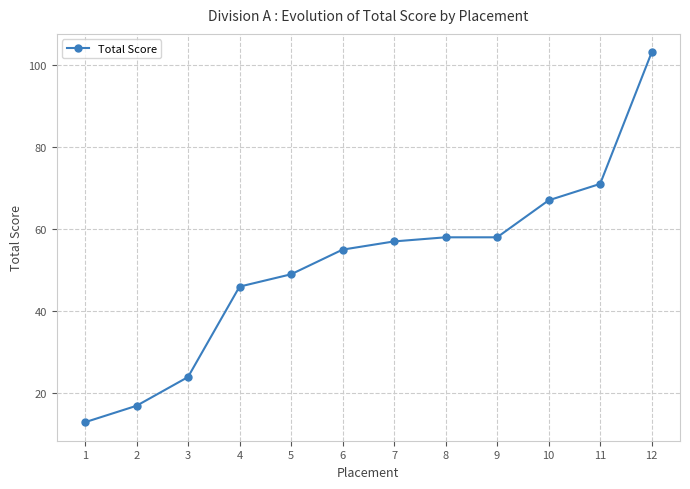

Read the value at 11.

71